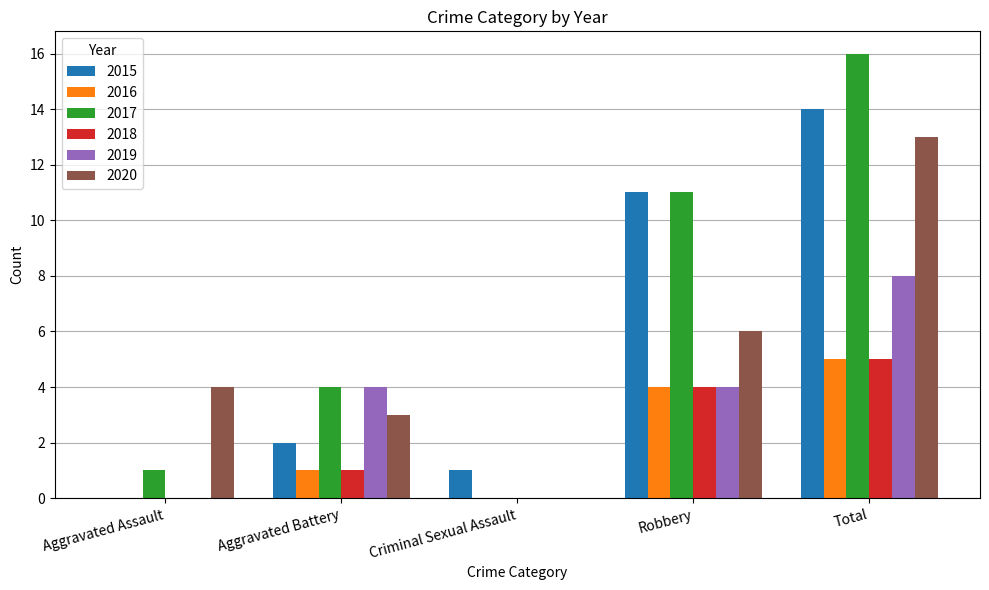

How many values in 2015 are above zero?

4